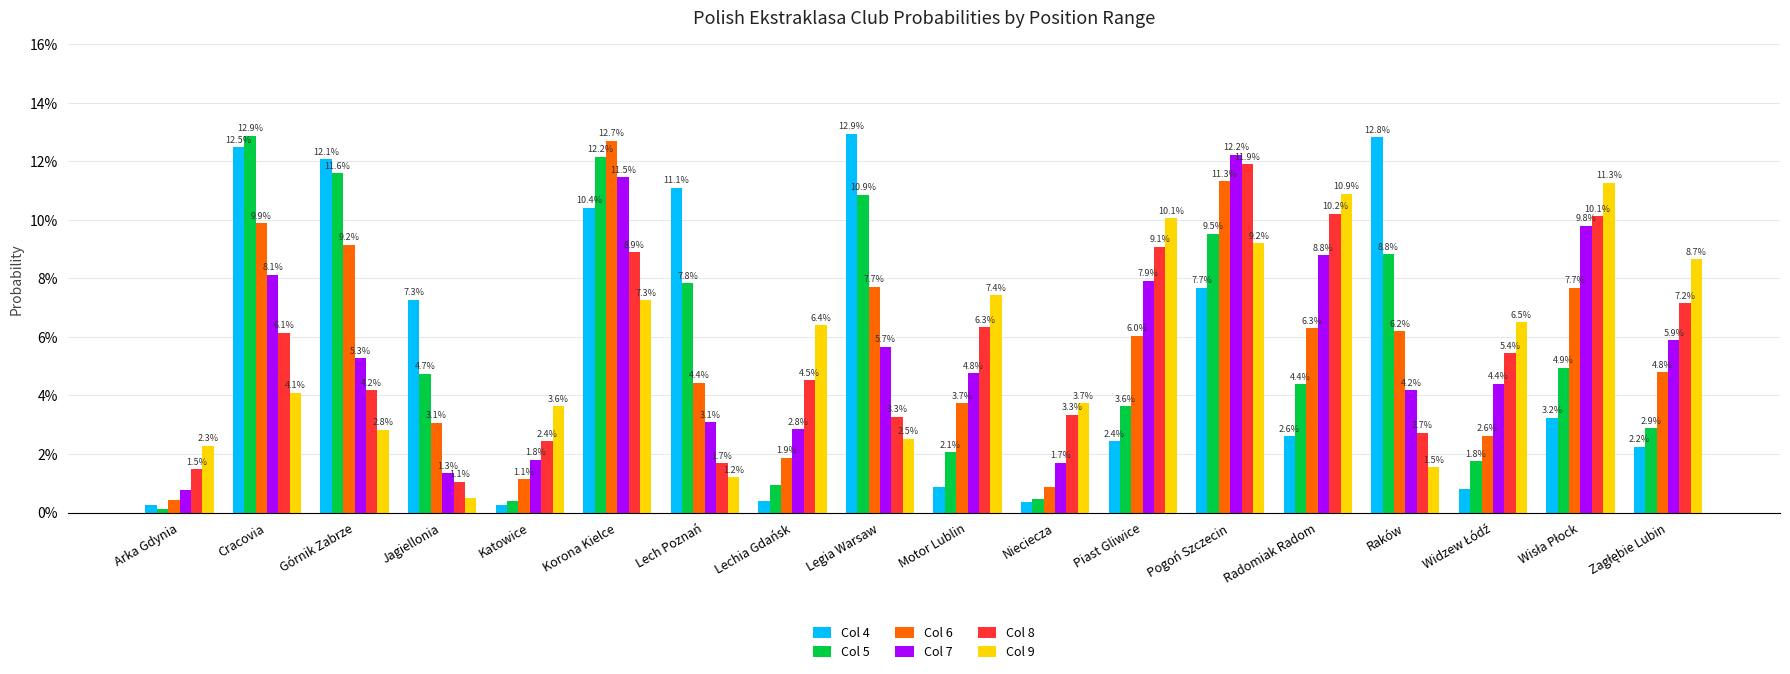

What is the greatest value displayed?

0.1